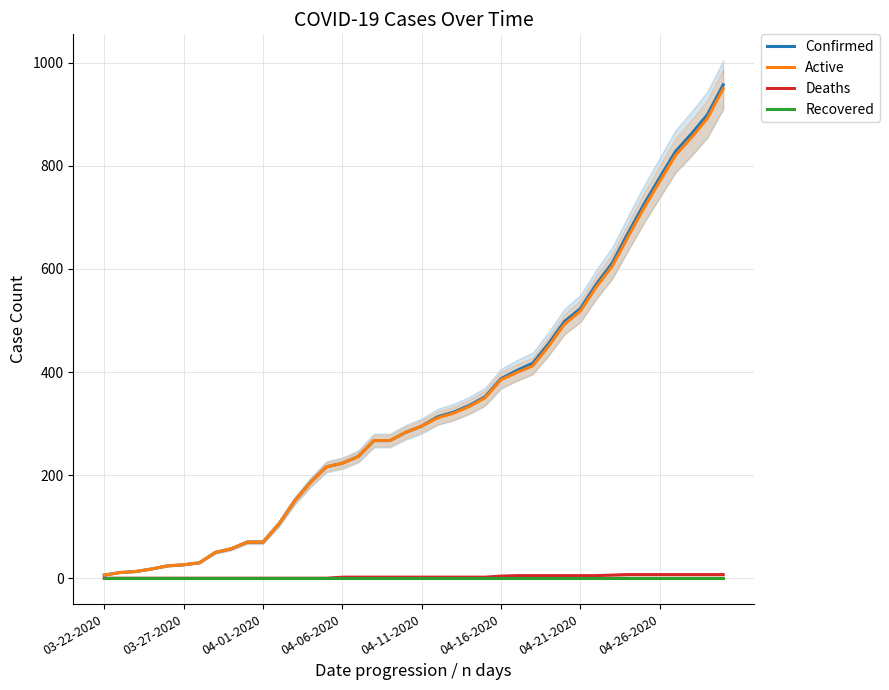

What is the maximum value for Active?

950